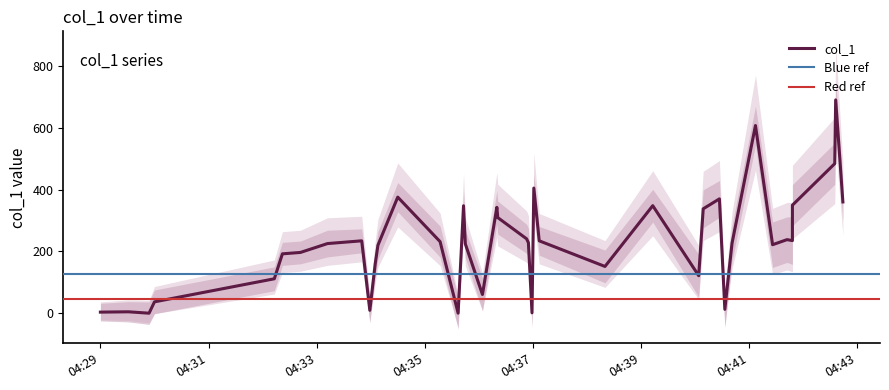

What is the sum of the values at 2018-07-04 04:42:35 and 2018-07-04 04:34:08?

705.0